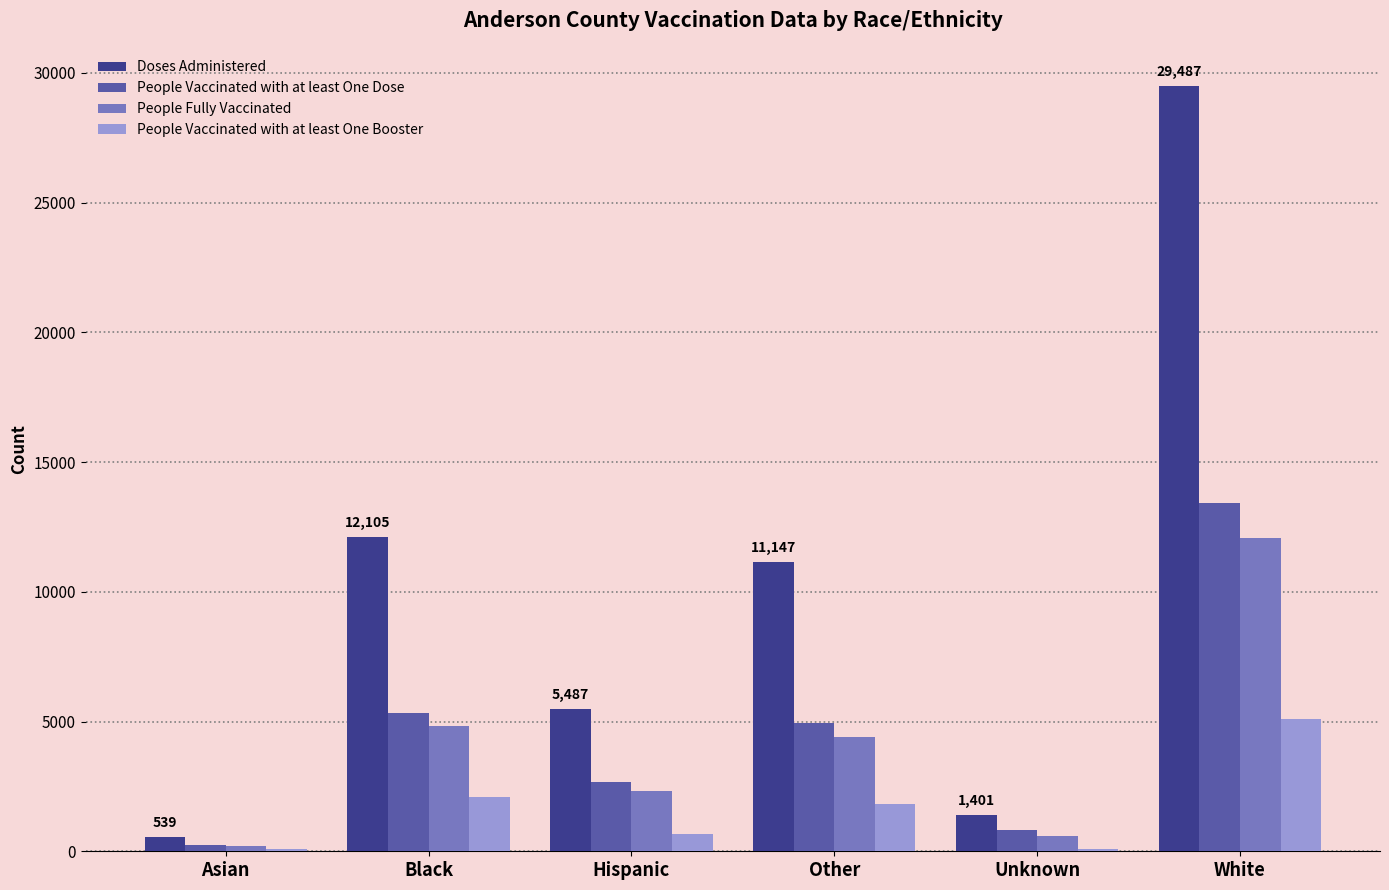

Between Unknown and White, which series saw the biggest shift?

Doses Administered